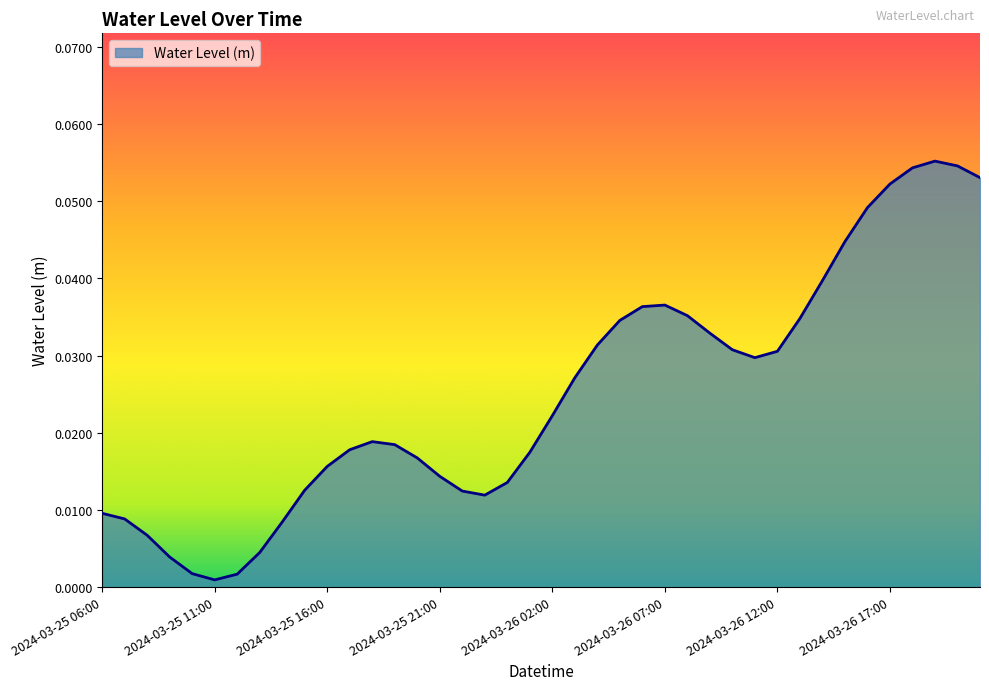

Rank the categories by value from highest to lowest.

2024-03-26 19:00, 2024-03-26 20:00, 2024-03-26 18:00, 2024-03-26 21:00, 2024-03-26 17:00, 2024-03-26 16:00, 2024-03-26 15:00, 2024-03-26 14:00, 2024-03-26 07:00, 2024-03-26 06:00, 2024-03-26 08:00, 2024-03-26 13:00, 2024-03-26 05:00, 2024-03-26 09:00, 2024-03-26 04:00, 2024-03-26 10:00, 2024-03-26 12:00, 2024-03-26 11:00, 2024-03-26 03:00, 2024-03-26 02:00, 2024-03-25 18:00, 2024-03-25 19:00, 2024-03-25 17:00, 2024-03-26 01:00, 2024-03-25 20:00, 2024-03-25 16:00, 2024-03-25 21:00, 2024-03-26 00:00, 2024-03-25 15:00, 2024-03-25 22:00, 2024-03-25 23:00, 2024-03-25 06:00, 2024-03-25 07:00, 2024-03-25 14:00, 2024-03-25 08:00, 2024-03-25 13:00, 2024-03-25 09:00, 2024-03-25 10:00, 2024-03-25 12:00, 2024-03-25 11:00